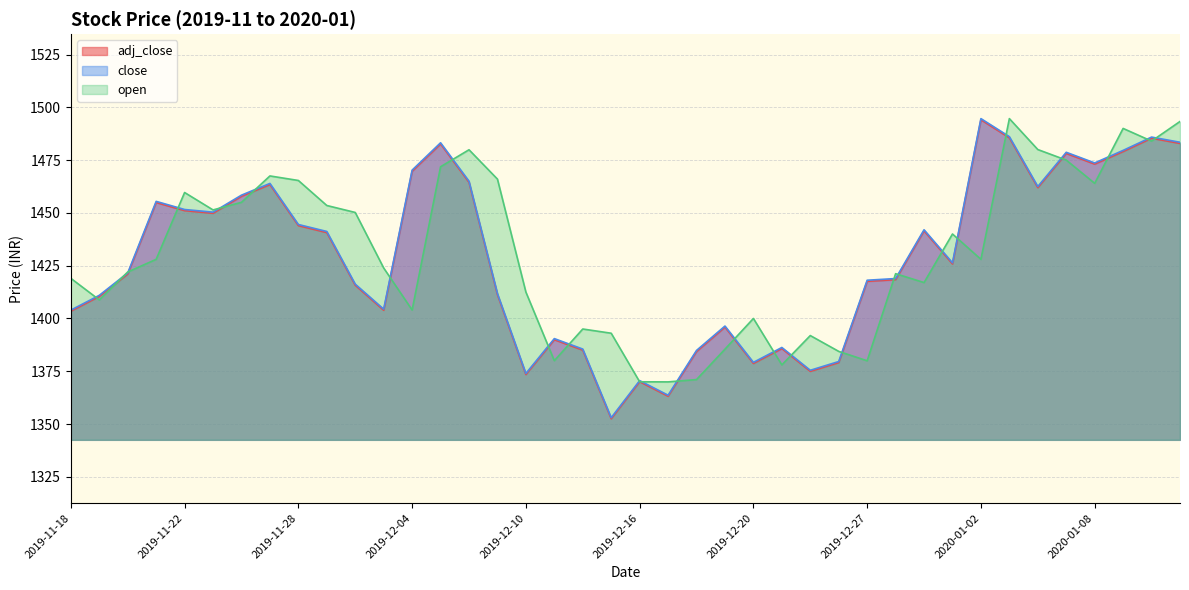

Reading right to left, what are all the values shown in this chart?

adj_close: 2020-01-13=1482.9	2020-01-10=1485.4	2020-01-09=1479.1	2020-01-08=1473.1	2020-01-07=1478.2	2020-01-06=1462.0	2020-01-03=1485.6	2020-01-02=1494.1	2020-01-01=1425.8	2019-12-31=1441.5	2019-12-30=1418.4	2019-12-27=1417.6	2019-12-26=1379.1	2019-12-24=1375.0	2019-12-23=1385.7	2019-12-20=1378.7	2019-12-19=1395.9	2019-12-18=1384.3	2019-12-17=1363.2	2019-12-16=1370.1	2019-12-13=1352.5	2019-12-12=1385.0	2019-12-11=1389.9	2019-12-10=1373.5	2019-12-09=1411.3	2019-12-06=1464.5	2019-12-05=1482.7	2019-12-04=1469.7	2019-12-03=1403.9	2019-12-02=1415.7	2019-11-29=1440.7	2019-11-28=1444.0	2019-11-27=1463.4	2019-11-26=1457.9	2019-11-25=1449.8	2019-11-22=1451.1	2019-11-21=1454.9	2019-11-20=1421.0	2019-11-19=1410.4	2019-11-18=1403.4
close: 2020-01-13=1483.5	2020-01-10=1485.9	2020-01-09=1479.6	2020-01-08=1473.7	2020-01-07=1478.7	2020-01-06=1462.5	2020-01-03=1486.1	2020-01-02=1494.7	2020-01-01=1426.3	2019-12-31=1442.0	2019-12-30=1418.9	2019-12-27=1418.1	2019-12-26=1379.6	2019-12-24=1375.5	2019-12-23=1386.2	2019-12-20=1379.2	2019-12-19=1396.4	2019-12-18=1384.8	2019-12-17=1363.7	2019-12-16=1370.5	2019-12-13=1353.0	2019-12-12=1385.5	2019-12-11=1390.5	2019-12-10=1374.0	2019-12-09=1411.8	2019-12-06=1465.0	2019-12-05=1483.2	2019-12-04=1470.2	2019-12-03=1404.4	2019-12-02=1416.2	2019-11-29=1441.2	2019-11-28=1444.5	2019-11-27=1464.0	2019-11-26=1458.4	2019-11-25=1450.3	2019-11-22=1451.6	2019-11-21=1455.5	2019-11-20=1421.5	2019-11-19=1411.0	2019-11-18=1404.0
open: 2020-01-13=1493.3	2020-01-10=1484.0	2020-01-09=1490.0	2020-01-08=1464.0	2020-01-07=1475.0	2020-01-06=1480.0	2020-01-03=1494.7	2020-01-02=1428.0	2020-01-01=1440.0	2019-12-31=1417.0	2019-12-30=1421.2	2019-12-27=1380.0	2019-12-26=1384.4	2019-12-24=1391.9	2019-12-23=1378.0	2019-12-20=1400.0	2019-12-19=1385.5	2019-12-18=1371.0	2019-12-17=1370.0	2019-12-16=1370.0	2019-12-13=1393.0	2019-12-12=1395.0	2019-12-11=1380.0	2019-12-10=1412.5	2019-12-09=1466.0	2019-12-06=1479.9	2019-12-05=1471.8	2019-12-04=1404.0	2019-12-03=1423.9	2019-12-02=1450.2	2019-11-29=1453.5	2019-11-28=1465.3	2019-11-27=1467.5	2019-11-26=1455.0	2019-11-25=1451.4	2019-11-22=1459.7	2019-11-21=1428.0	2019-11-20=1422.0	2019-11-19=1408.8	2019-11-18=1419.0